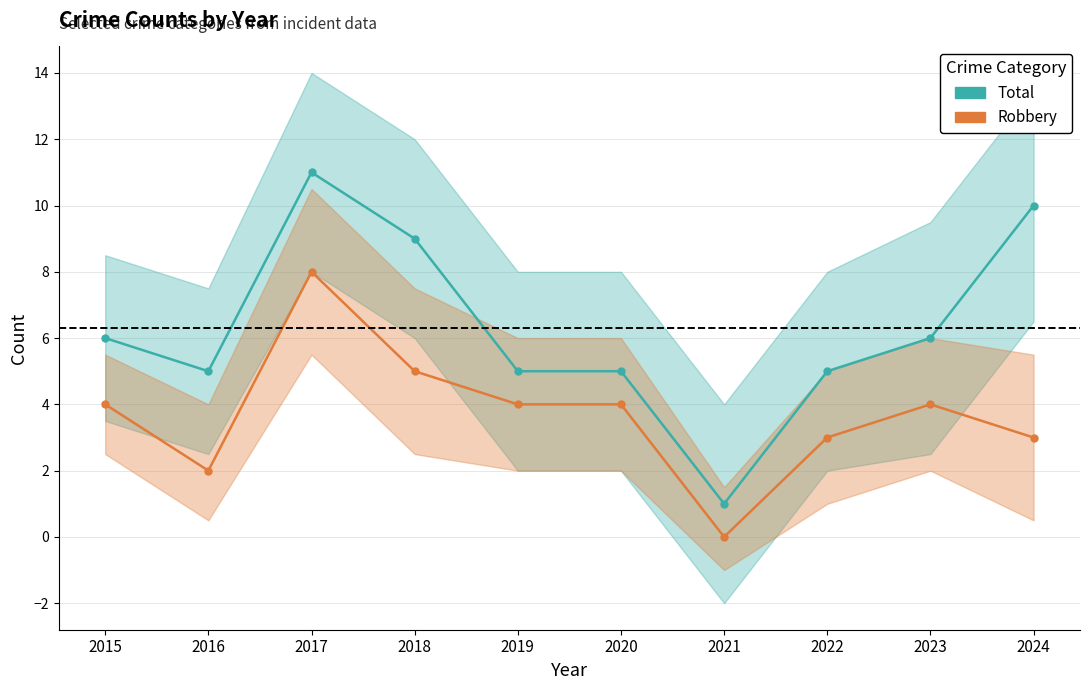

What is the total value across all series at 2020?

9